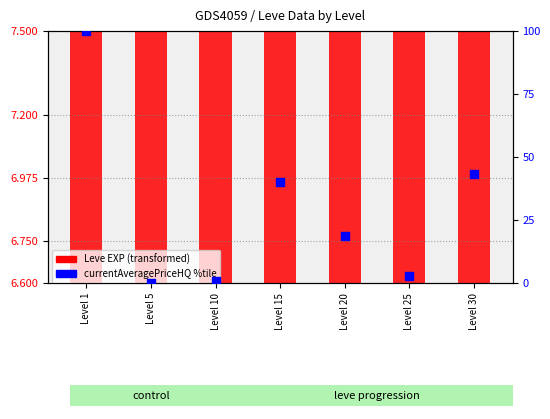

What is the total value across all series at Level 25?

9.9